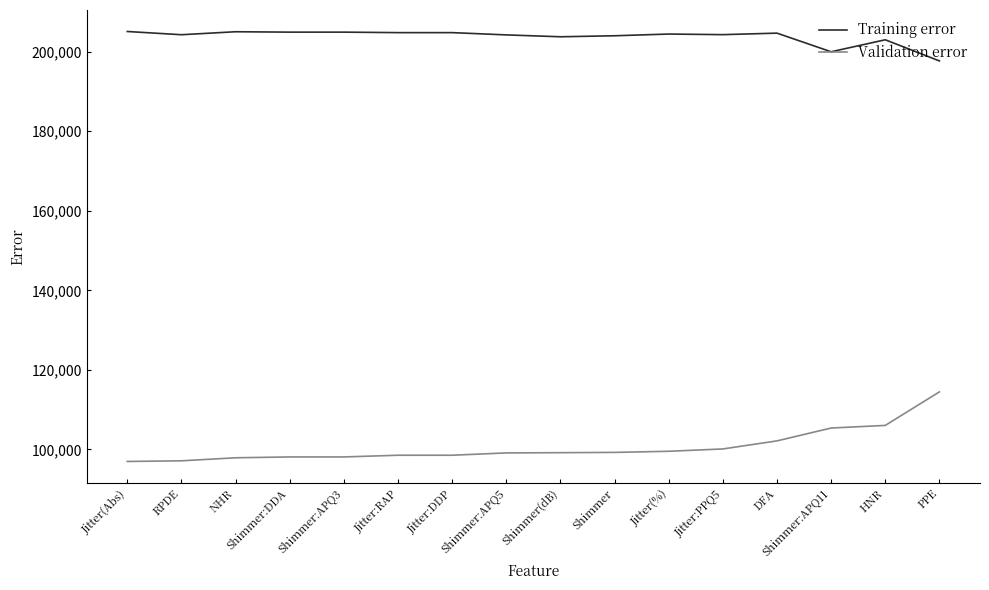

What is the difference between the Validation error values at Shimmer:APQ3 and NHR?

211.1